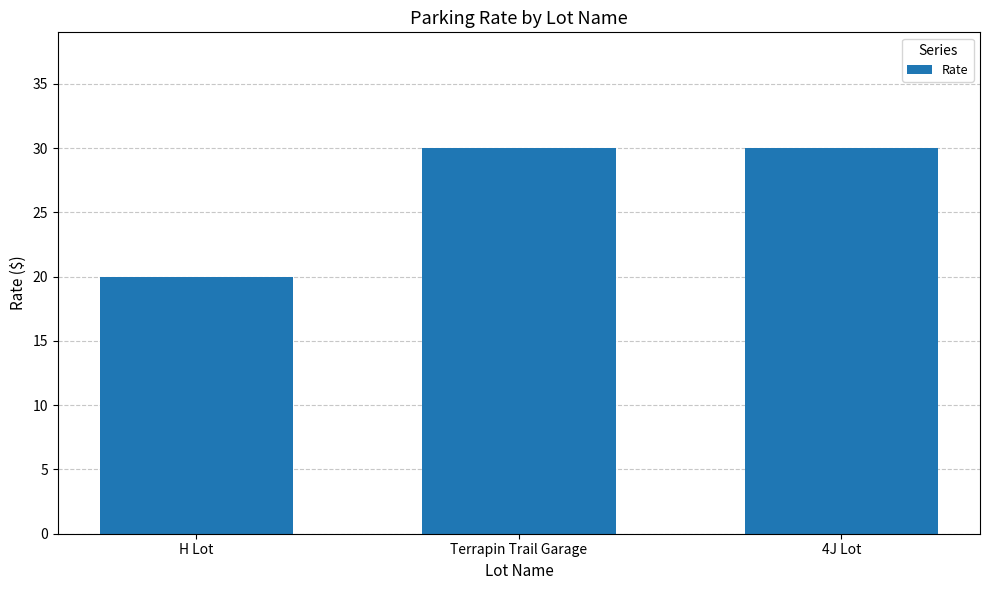

Count the number of categories in the chart.

3